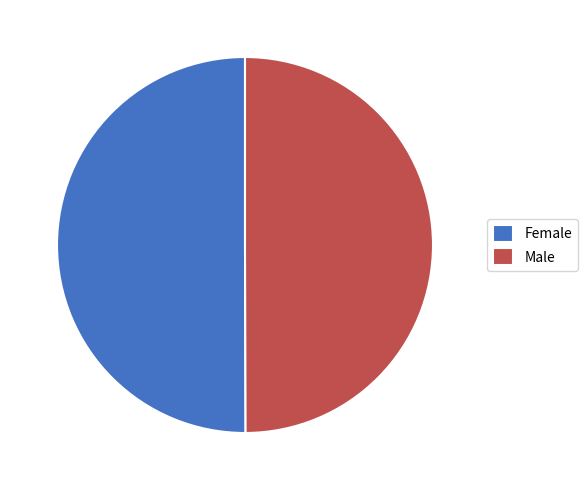

True or false: Male accounts for 50% of the total.

True